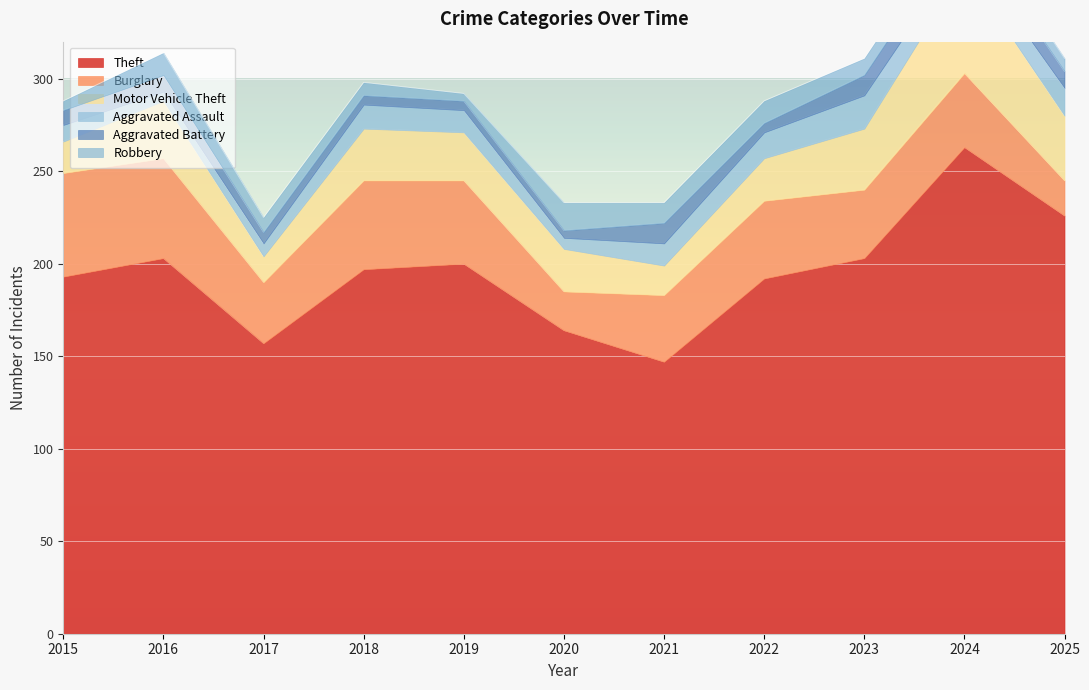

What is the approximate value of Burglary at 2024, to the nearest 10?

40